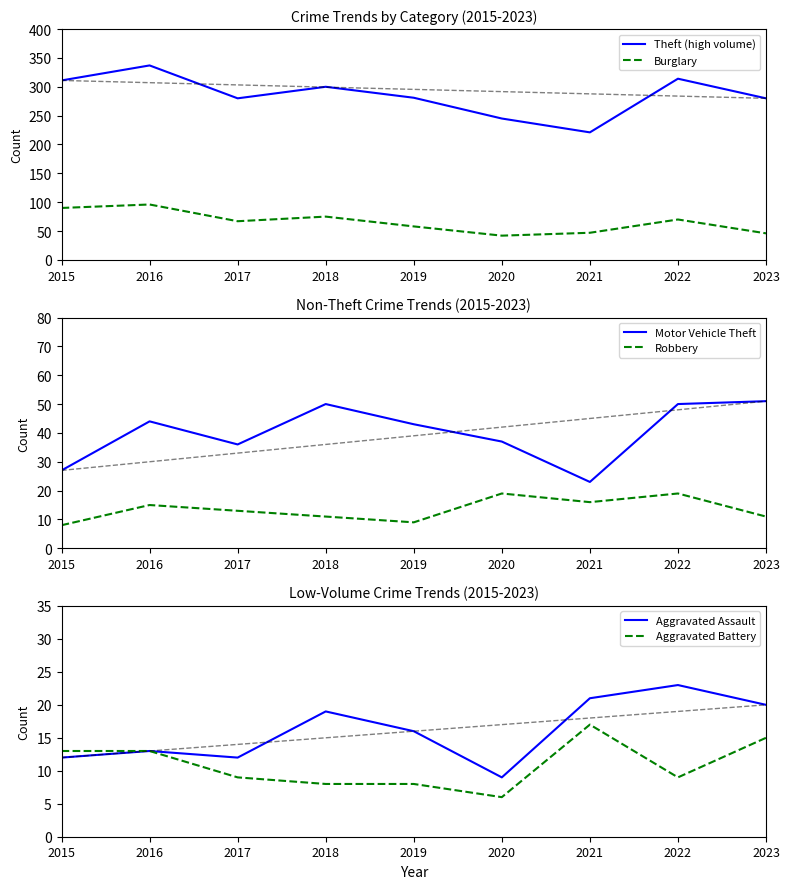

True or false: Theft (high volume) and Aggravated Assault intersect in this chart.

False